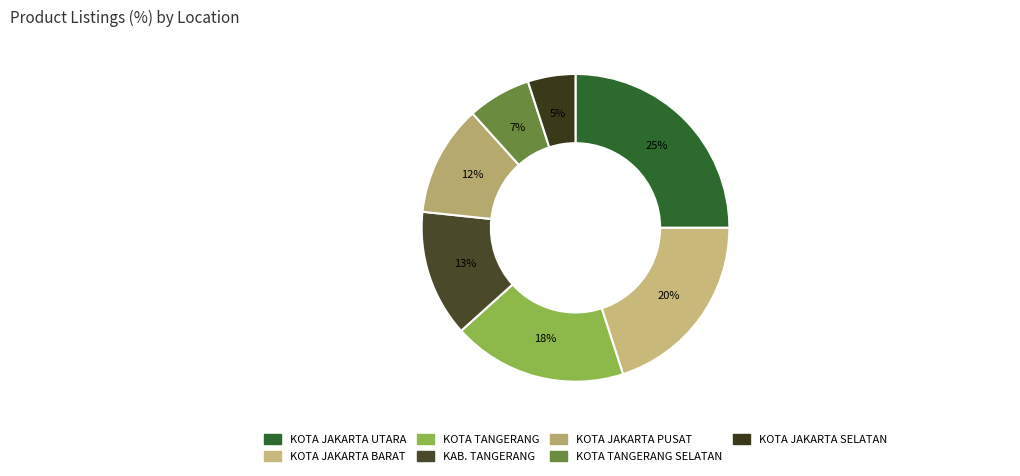

How many segments does this pie chart have?

7